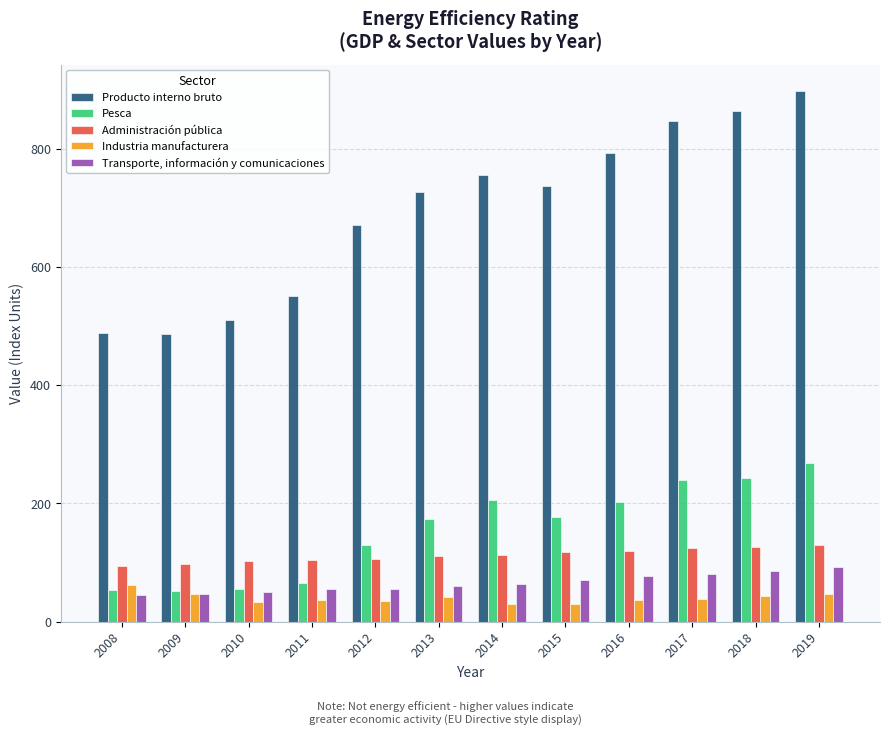

What is the greatest value displayed?

898